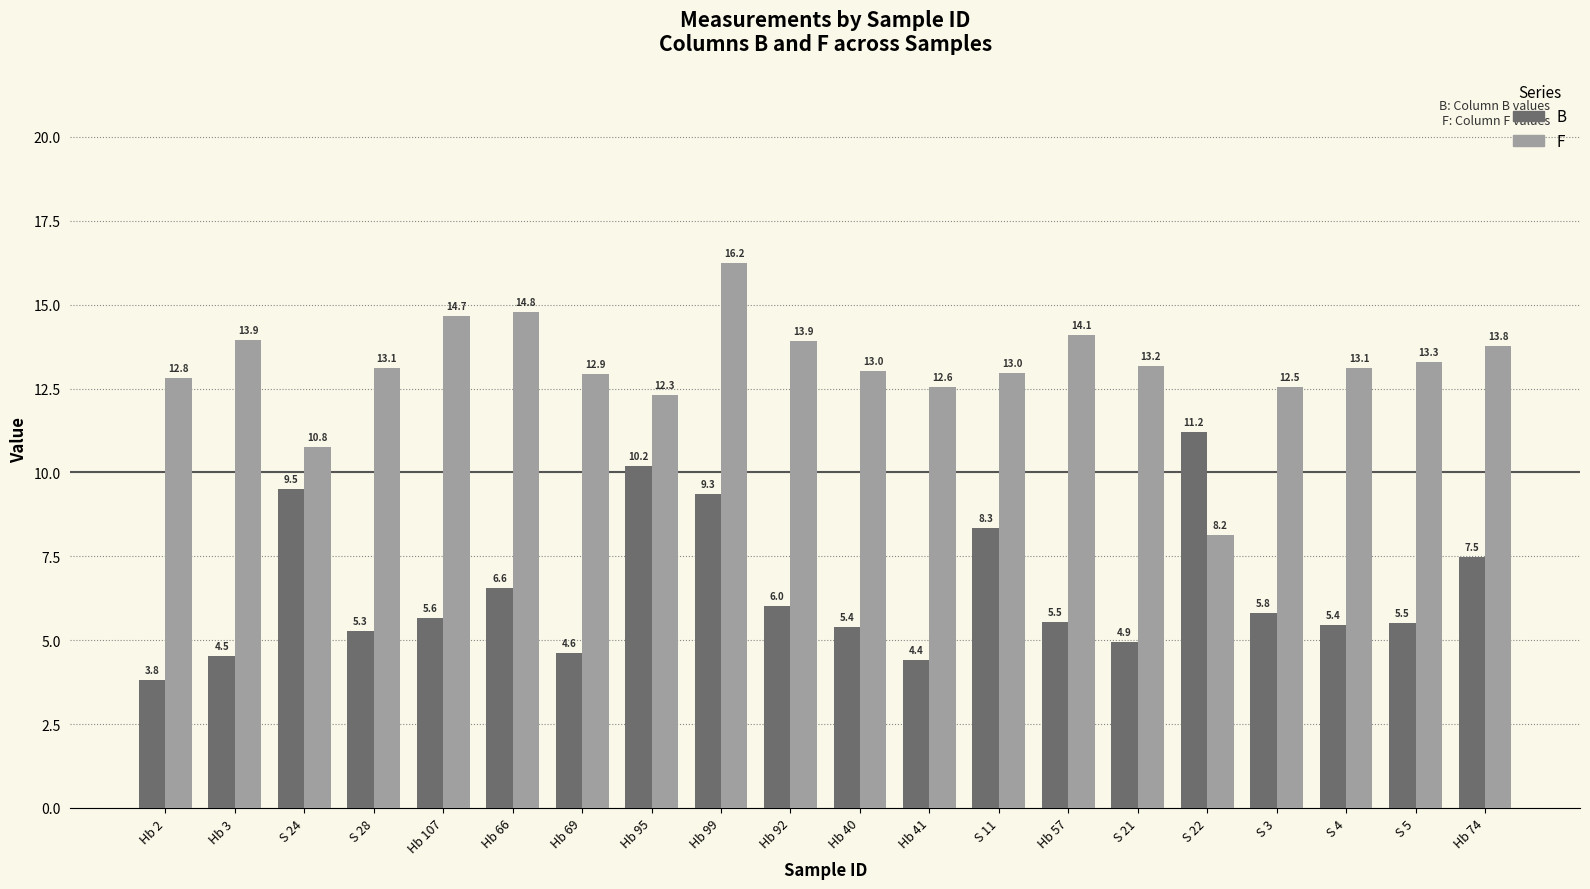

What is the sum of all B values?

129.6